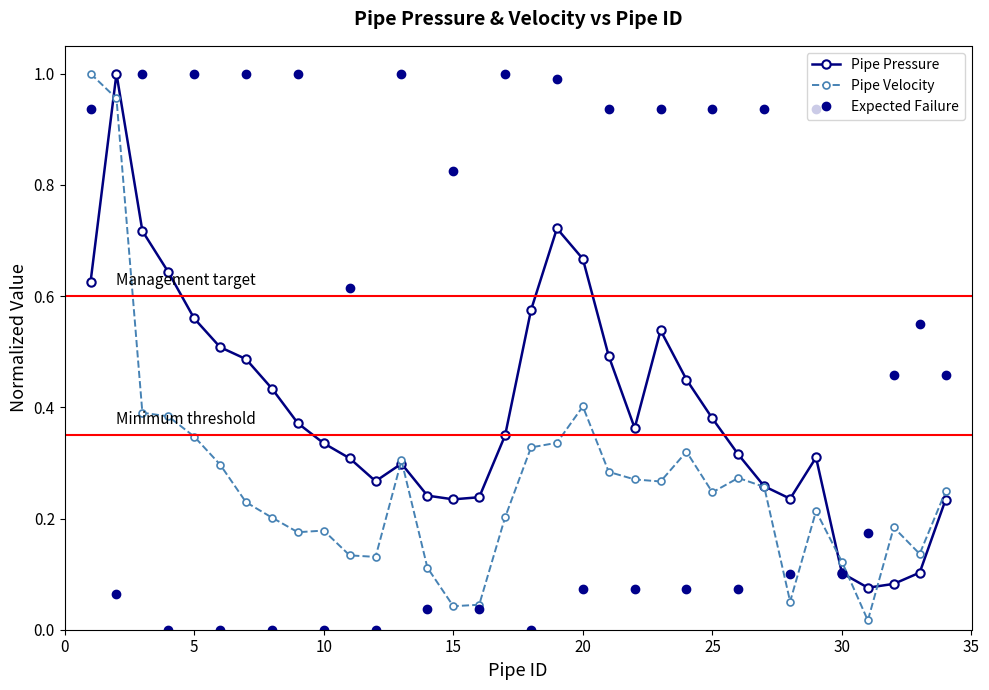

Count the number of categories in the chart.

34